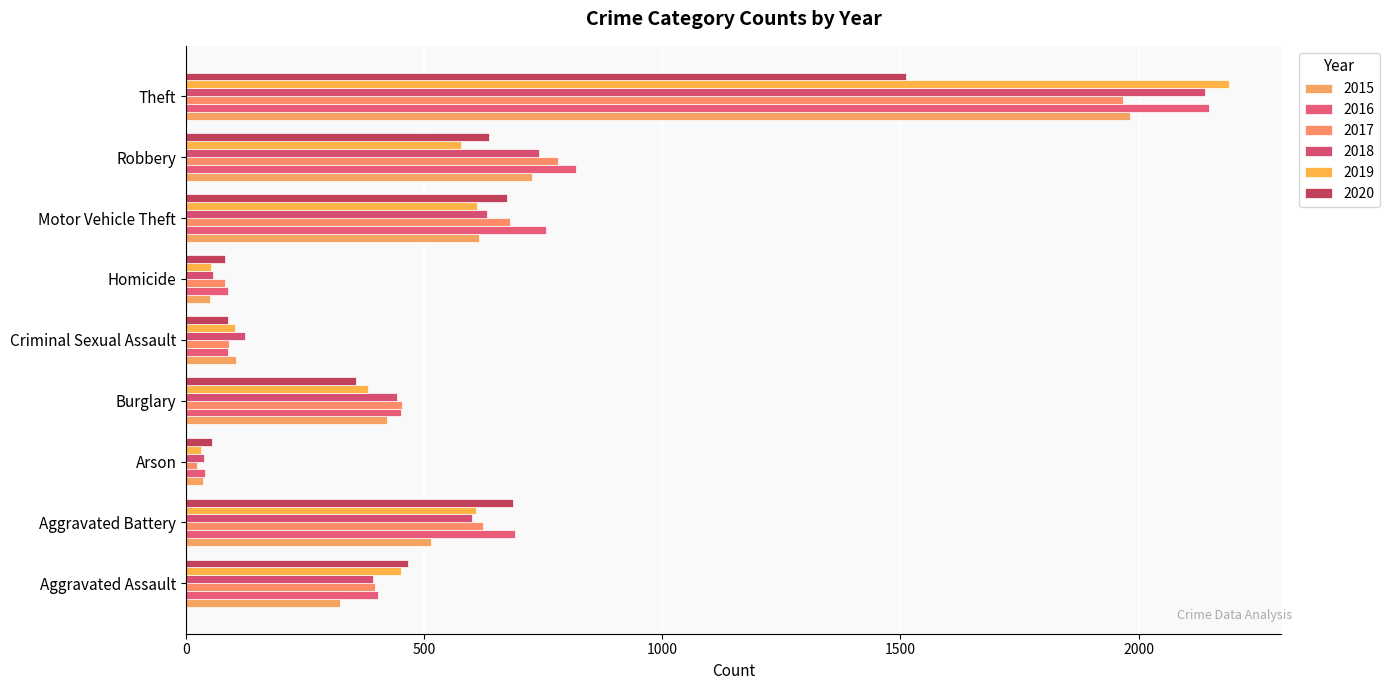

How many categories are shown in the chart?

9